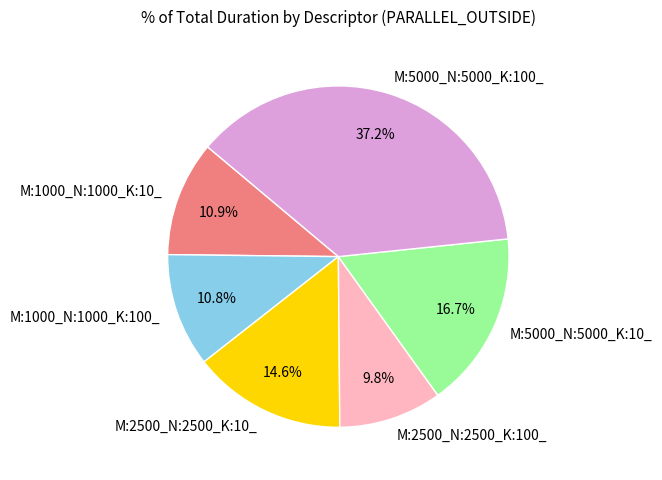

To the nearest percent, what percentage of the pie is M:1000_N:1000_K:10_?

11%